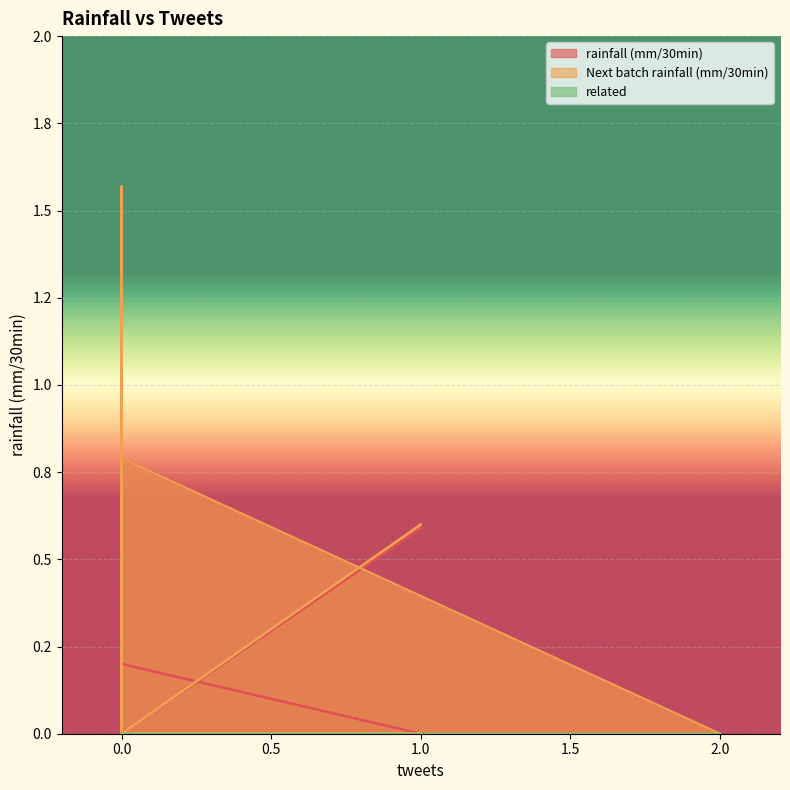

How many data points in rainfall (mm/30min) are above 0?

8